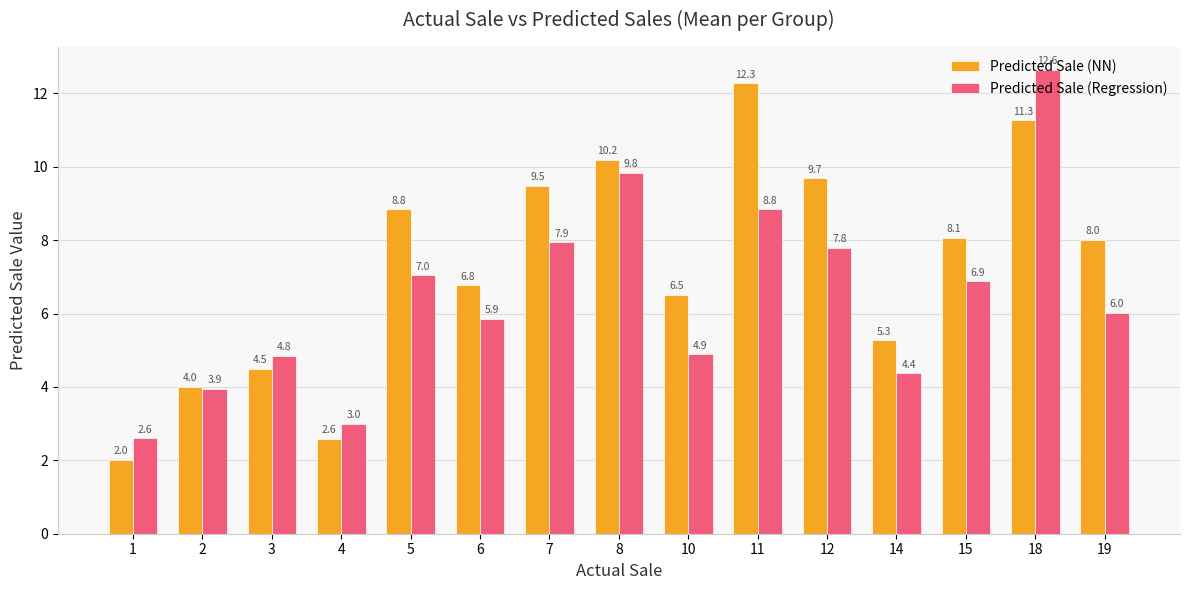

What is the difference between the Predicted Sale (NN) values at 14 and 7?

4.2